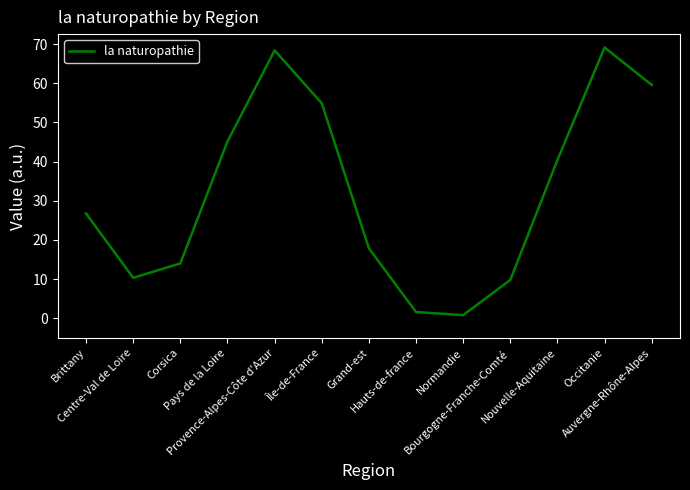

True or false: the data shows 9.8 at Bourgogne-Franche-Comté.

True